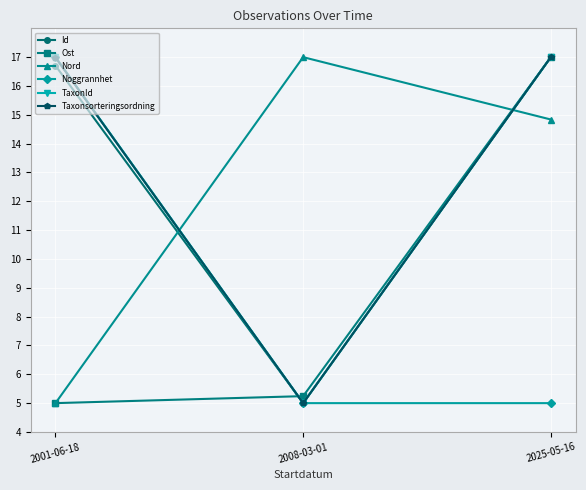

How many data points in Ost are above 5?

2